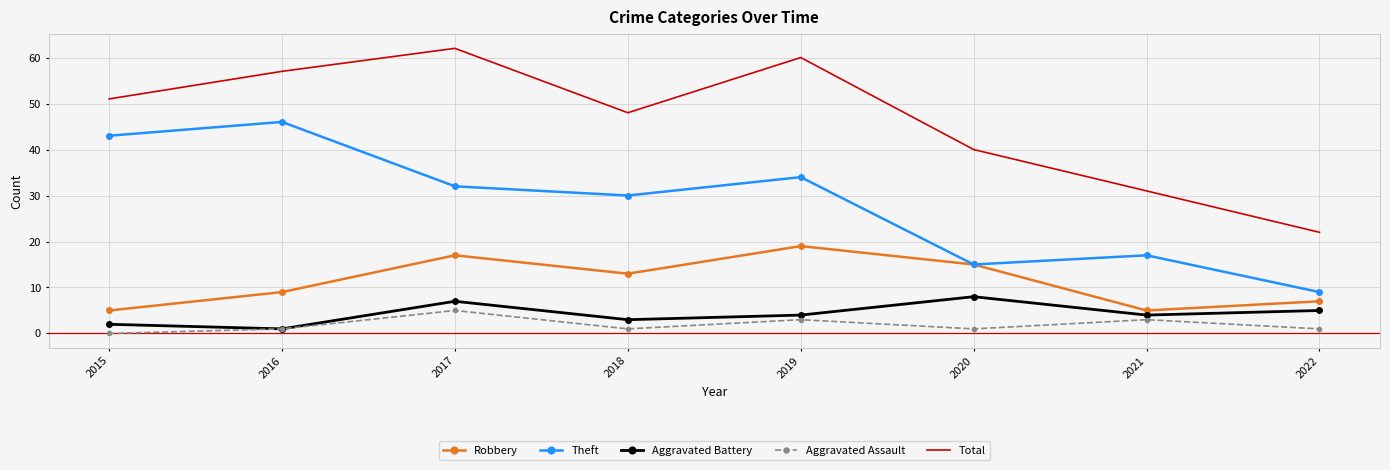

True or false: Theft and Aggravated Battery cross at least once.

False